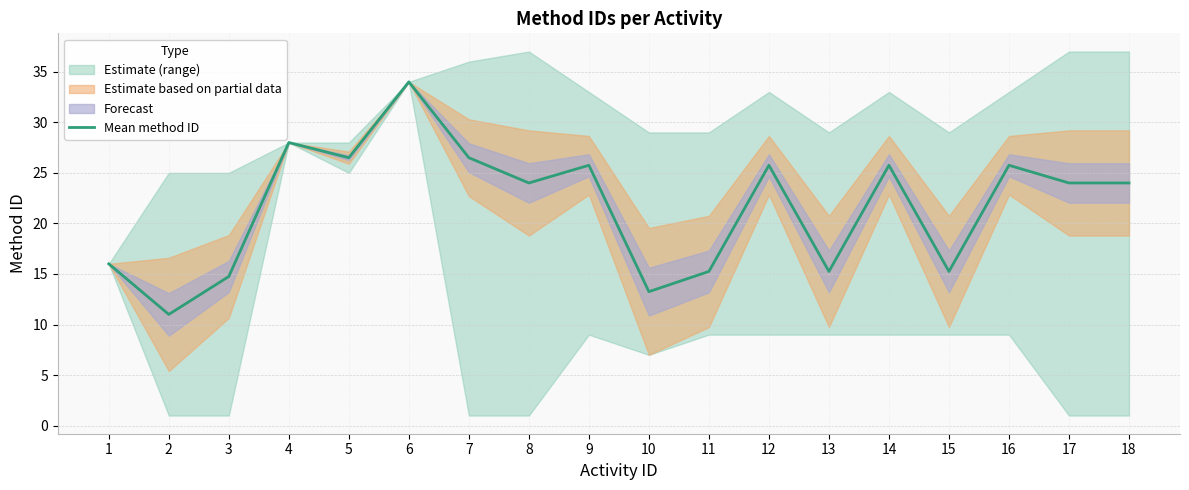

Reading right to left, extract all data points from this chart.

24.0	24.0	25.8	15.2	25.8	15.2	25.8	15.2	13.2	25.8	24.0	26.5	34.0	26.5	28.0	14.8	11.0	16.0